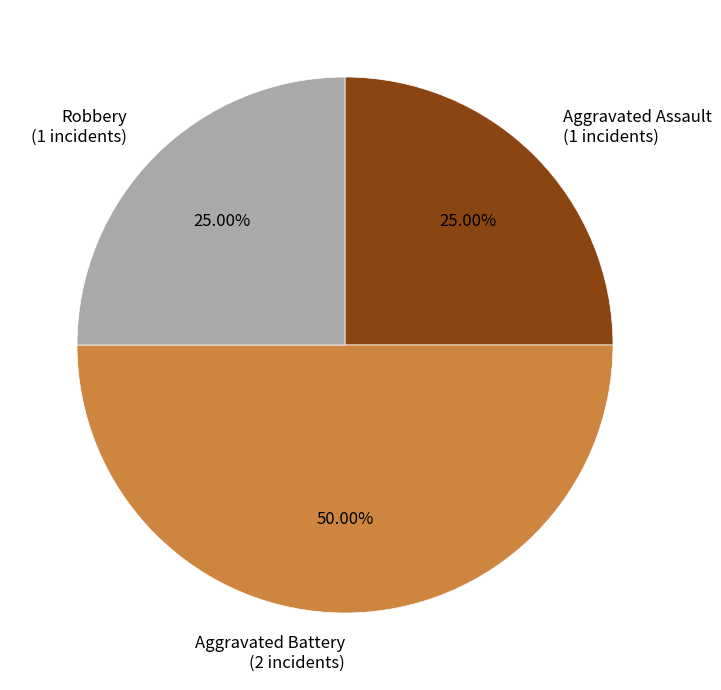

Is Robbery (1 incidents) the majority of the pie?

No